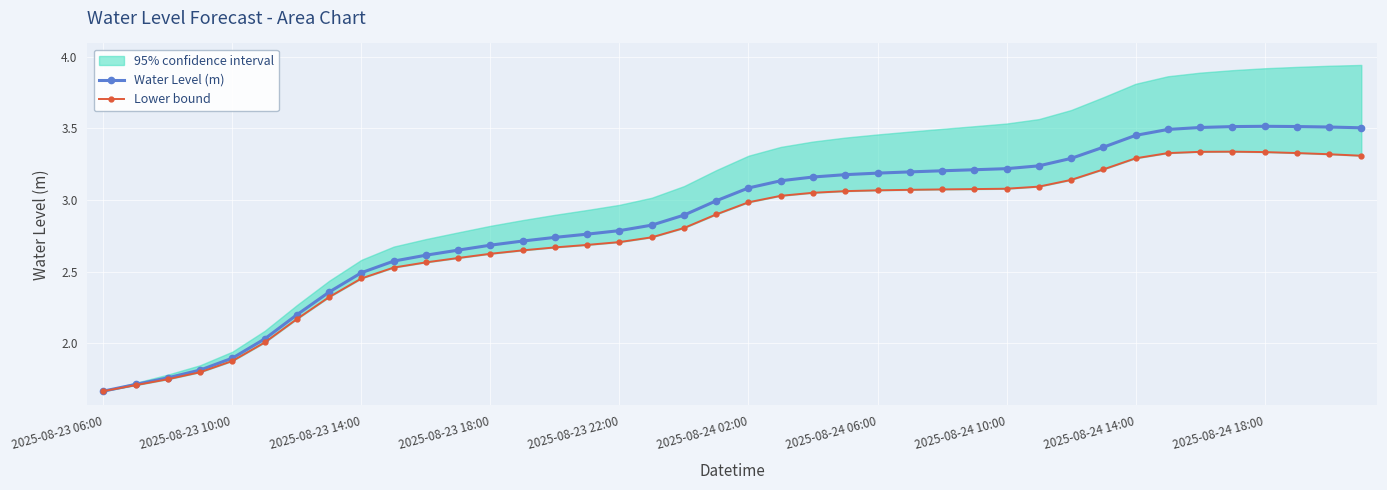

Is it true that Lower bound equals 2.6 at 10?

True